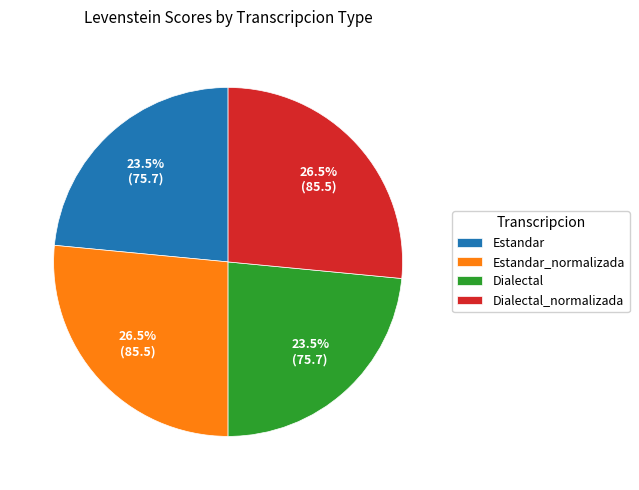

Count the number of slices in the pie.

4